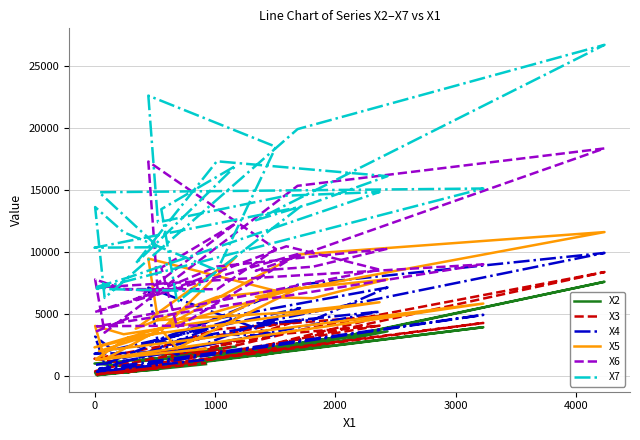

What is the minimum value for X3?

124